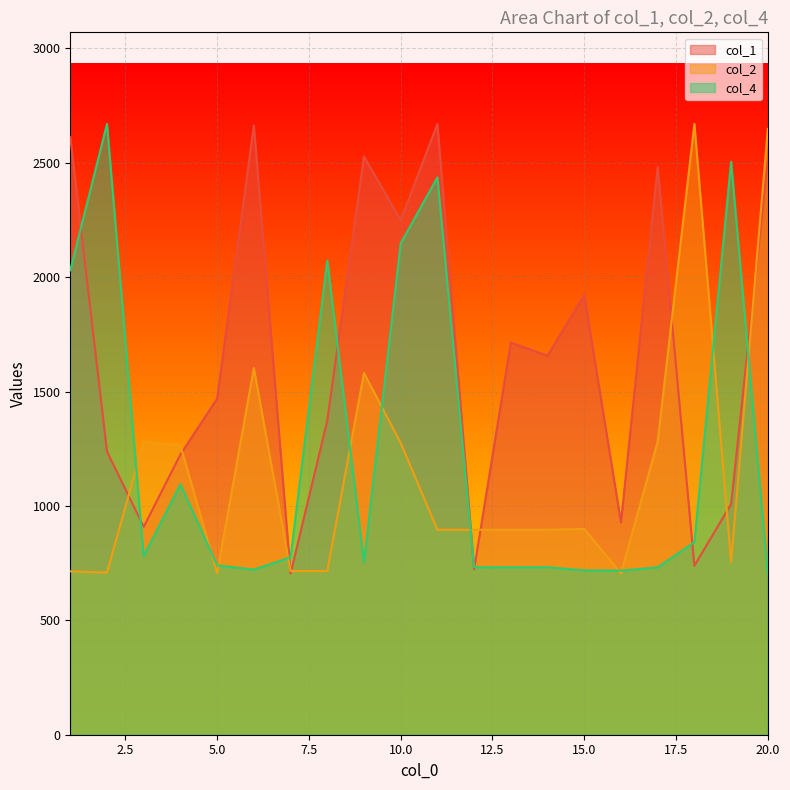

Which has a higher value, 10 or 19?

10